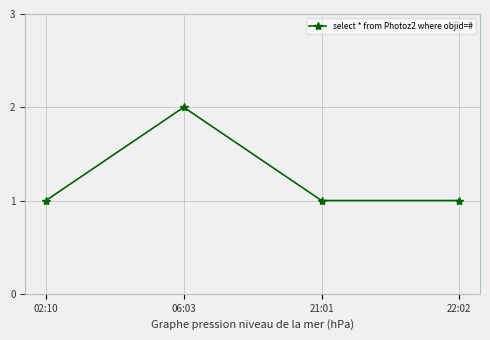

Reading left to right, what are all the values shown in this chart?

1	2	1	1